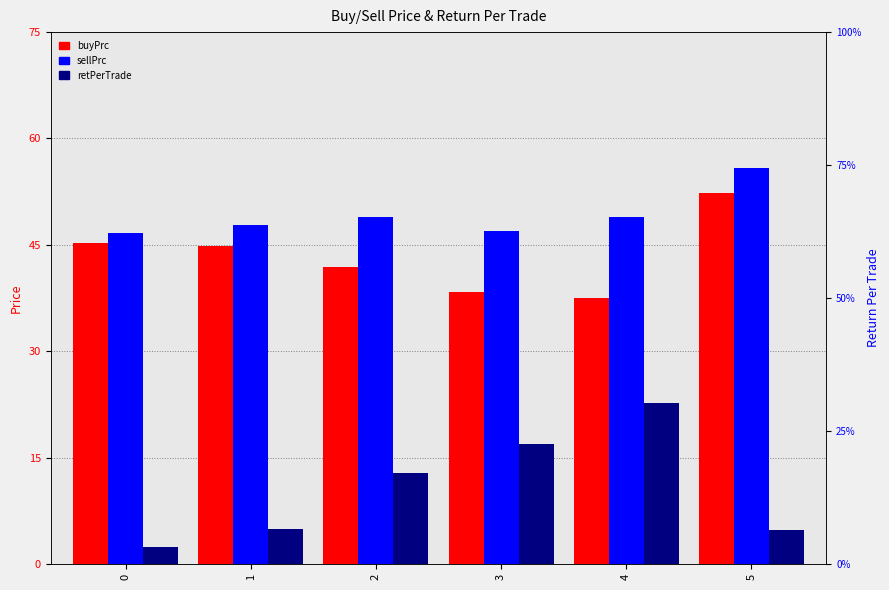

Rank the series at 2 from highest to lowest value.

sellPrc, buyPrc, retPerTrade